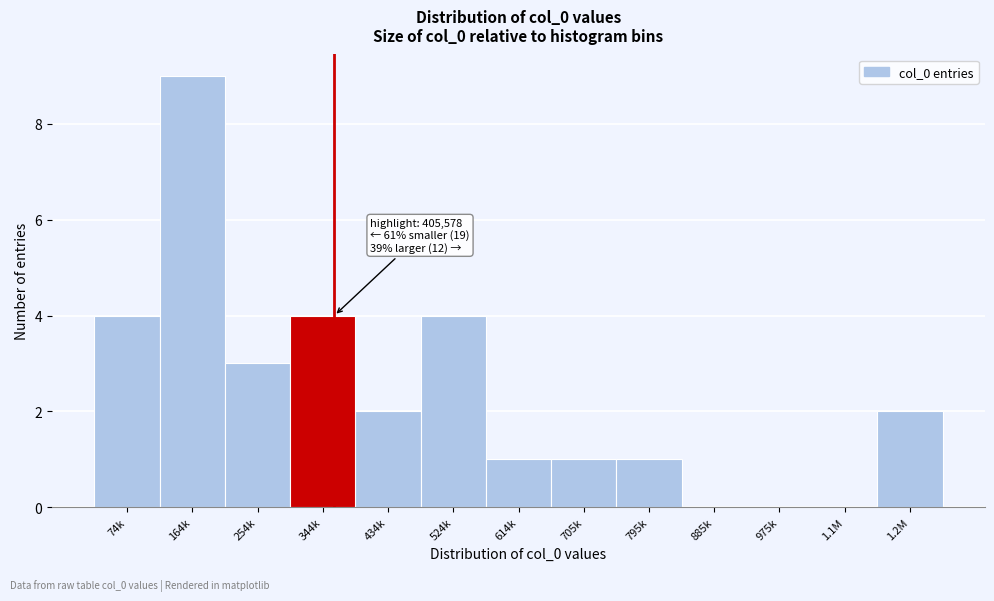

Reading right to left, extract all data points from this chart.

1.2M=2	1.1M=0	975k=0	885k=0	795k=1	705k=1	614k=1	524k=4	434k=2	344k=4	254k=3	164k=9	74k=4